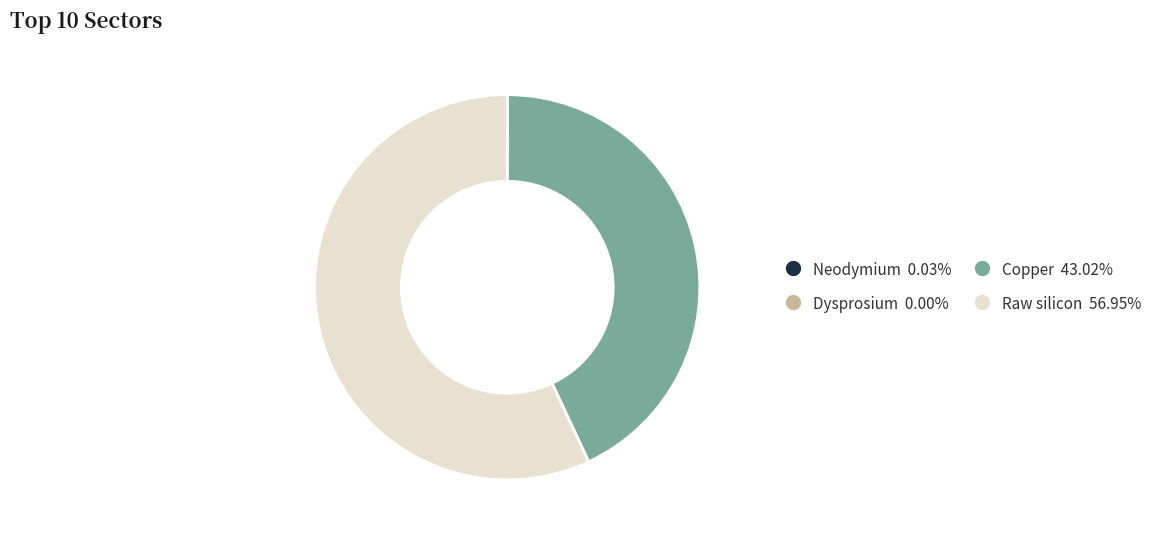

The Copper slice represents 33% of the pie. True or false?

False